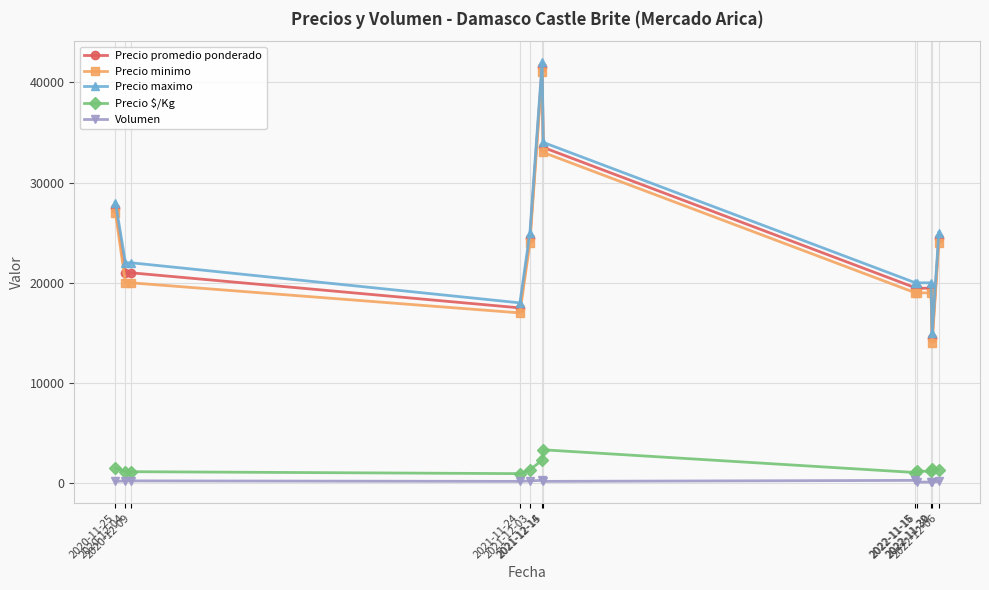

At how many categories does at least one series exceed 5154?

12